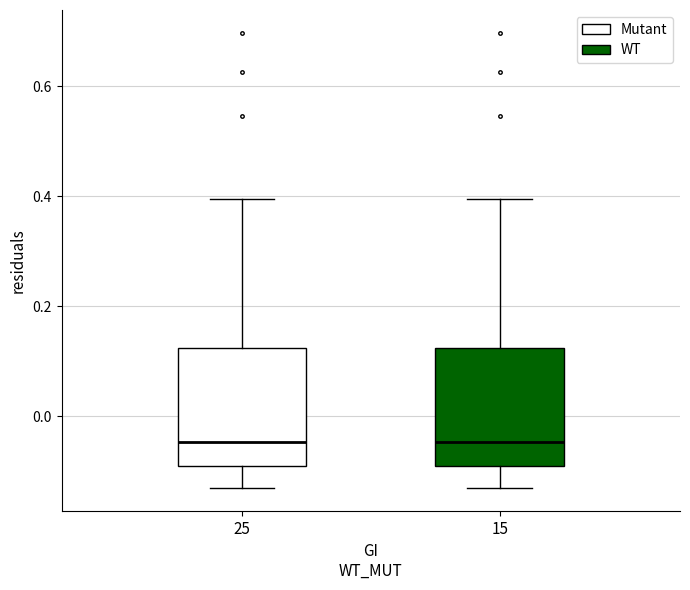

Where is the lower edge of the box at x = 25 on the y-axis? The values are not printed on the chart, so give them approximately, as read against the axis.

-0.10